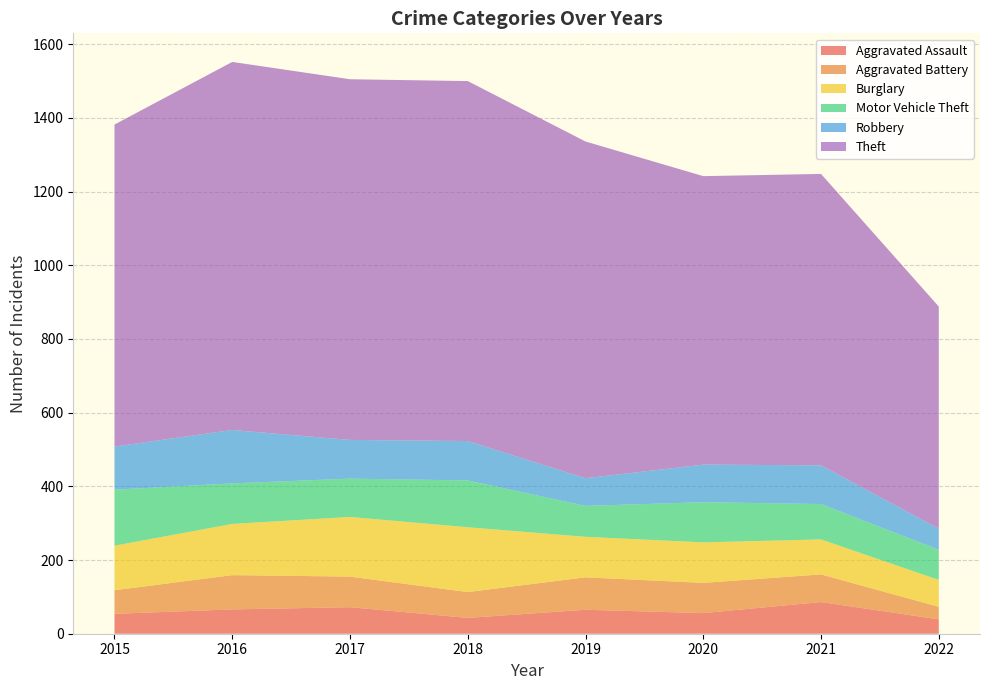

Reading right to left, what are all the values shown in this chart?

Aggravated Assault: 39	86	56	65	43	72	66	54
Aggravated Battery: 34	75	82	88	70	83	93	64
Burglary: 73	95	110	110	176	162	139	121
Motor Vehicle Theft: 82	96	109	84	127	104	110	152
Robbery: 57	105	102	75	107	105	145	117
Theft: 603	791	783	914	977	979	999	874